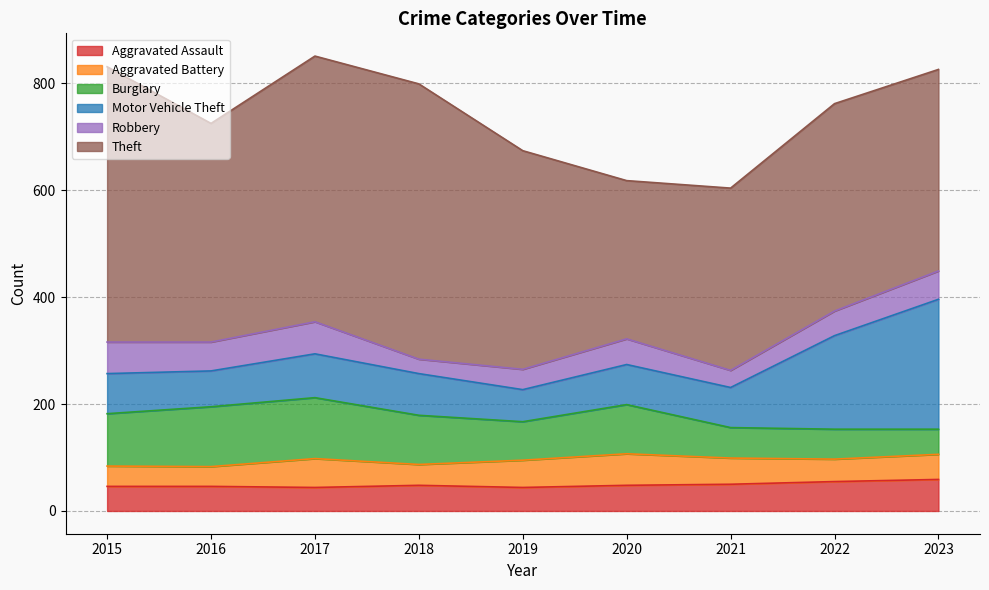

Which series has the largest range (max minus min)?

Theft